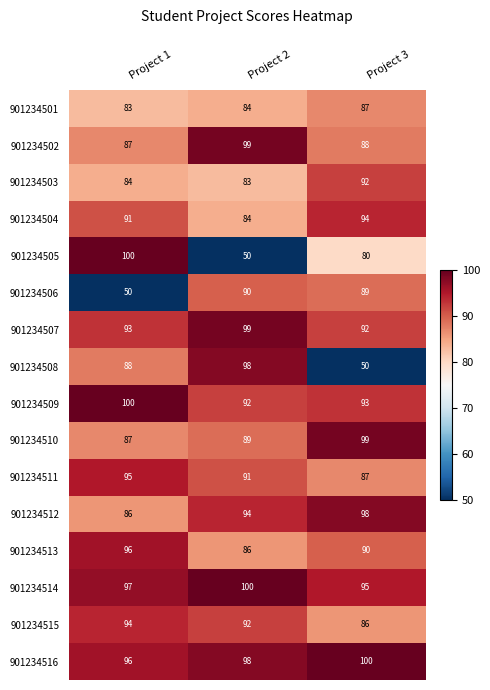

How many data points does each series have?

3